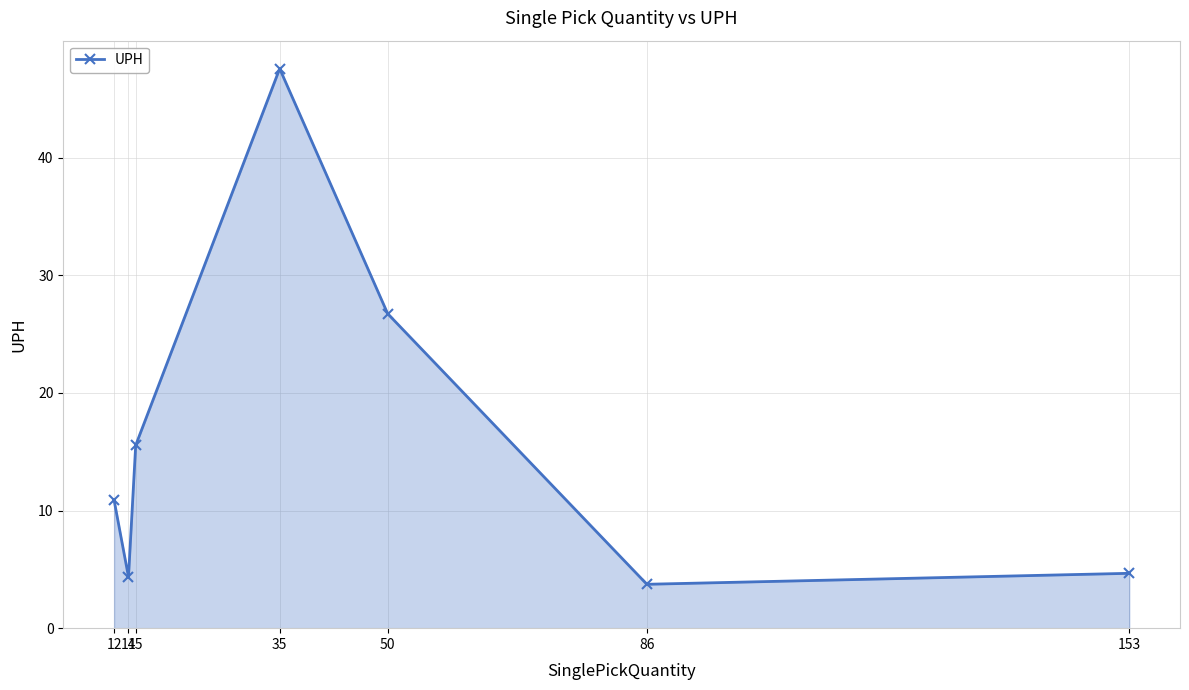

What is the value of the 2nd point from the left?

4.4